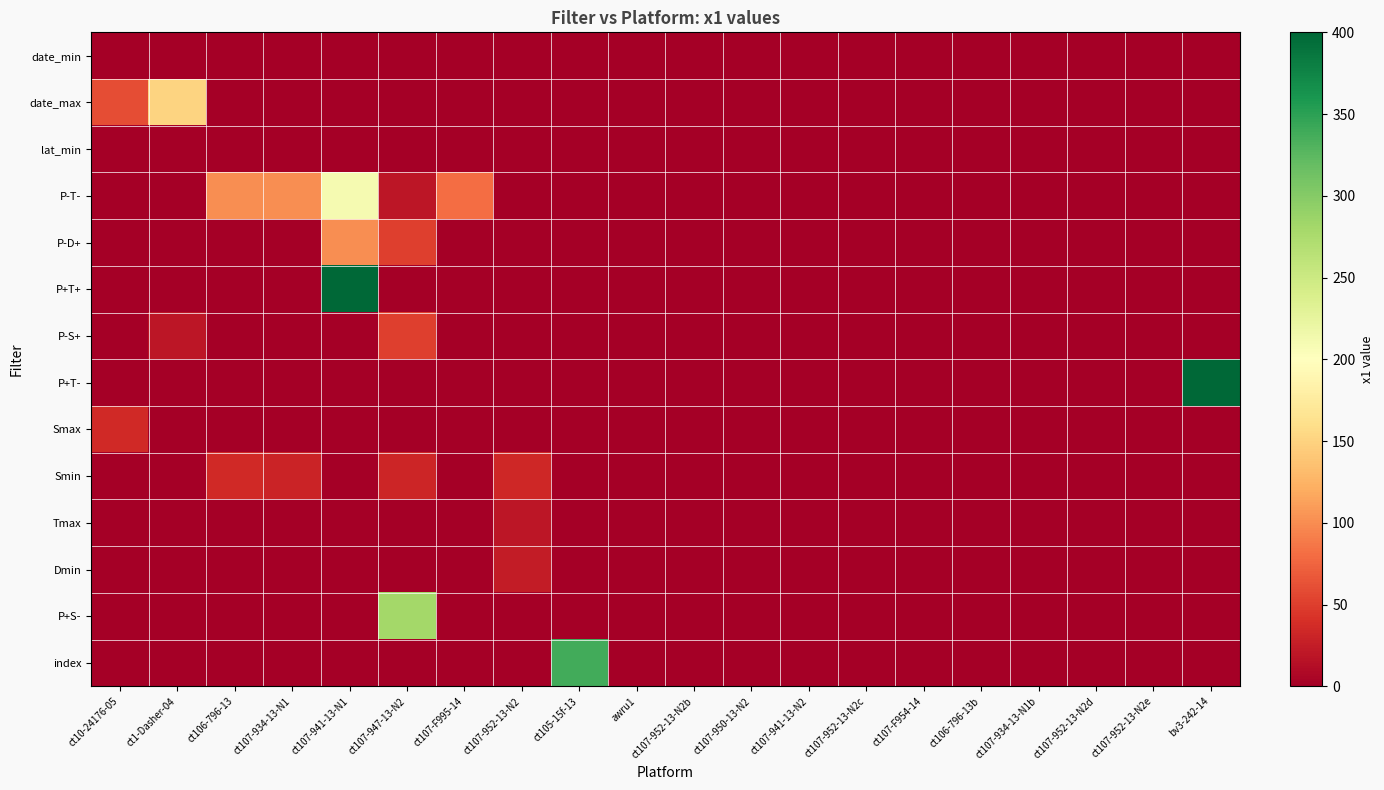

Count the number of categories in the chart.

20